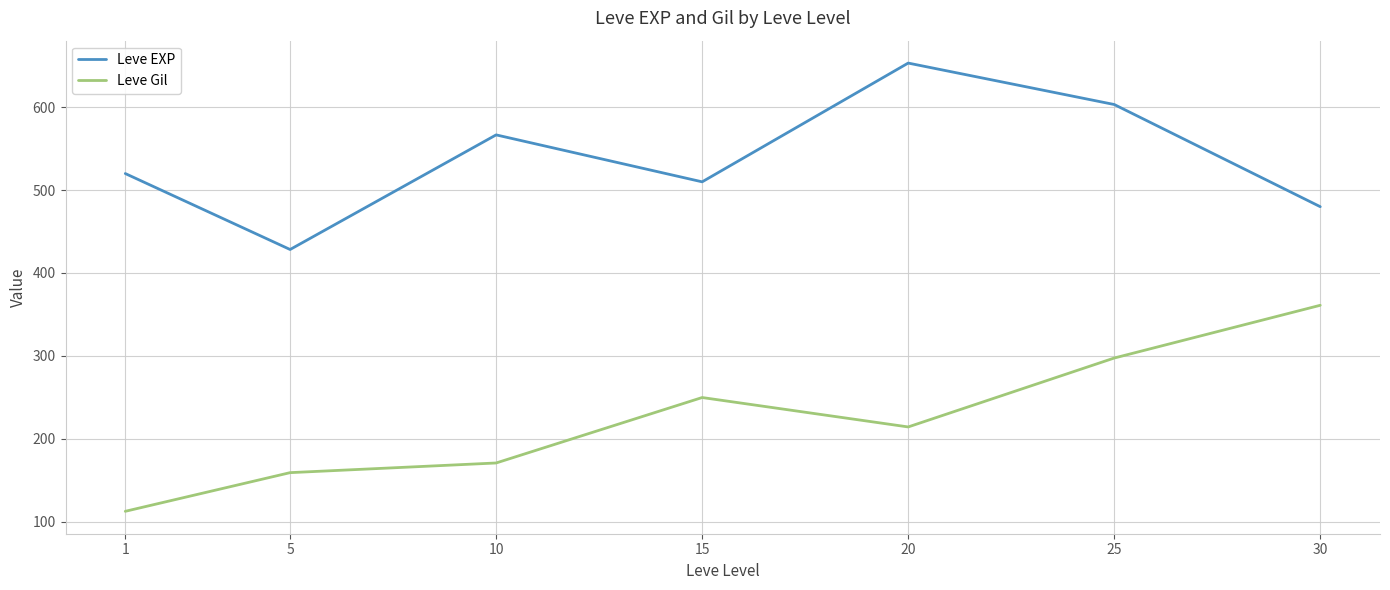

Is the value of Leve EXP at 15 greater than the value of Leve Gil at 10?

Yes